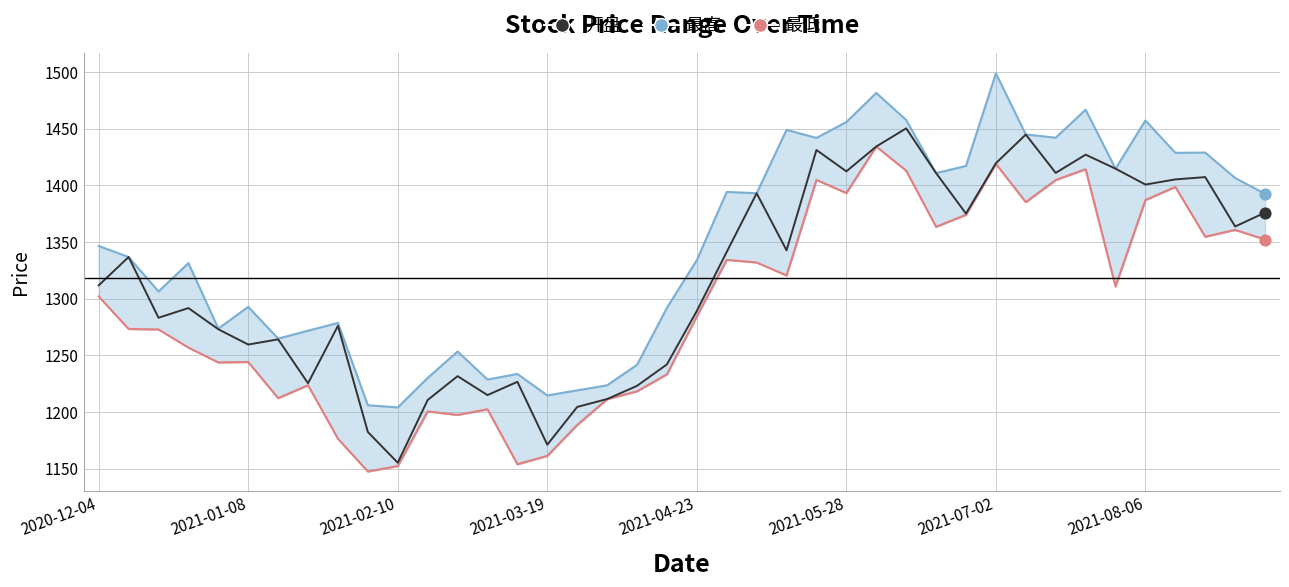

Between 12 and 2021-05-28, which is larger?

2021-05-28